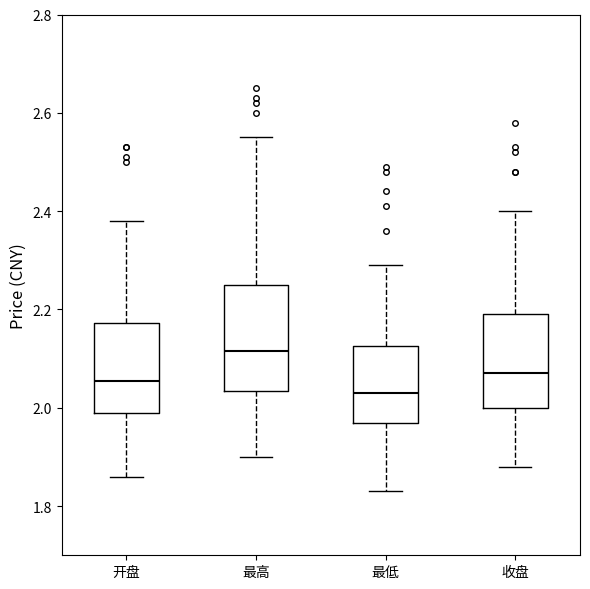

Where does the lower whisker of the box for 开盘 end on the y-axis? The values are not printed on the chart, so give them approximately, as read against the axis.

1.86